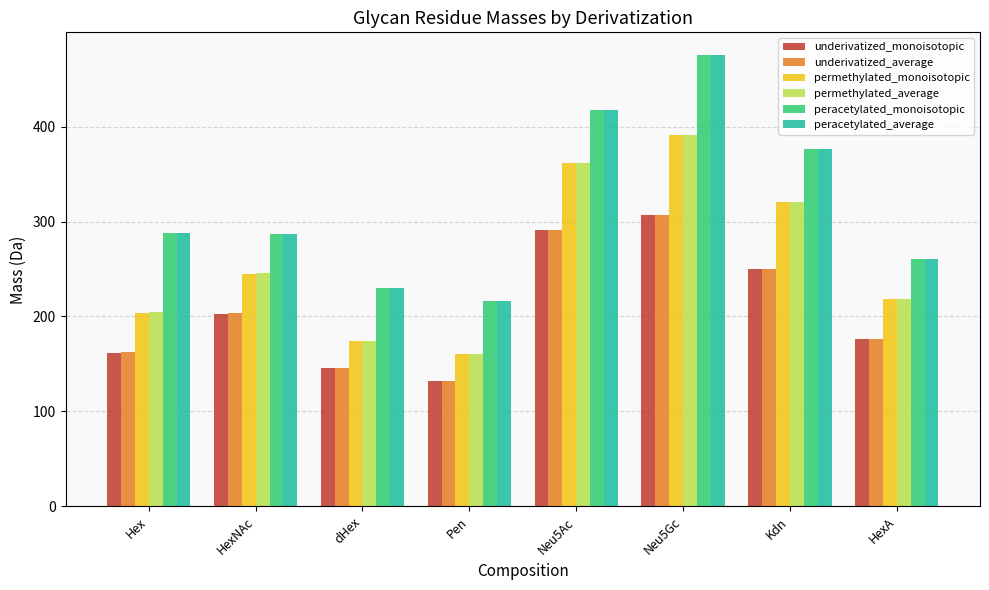

True or false: peracetylated_monoisotopic has a value of 598.7 at Neu5Ac.

False